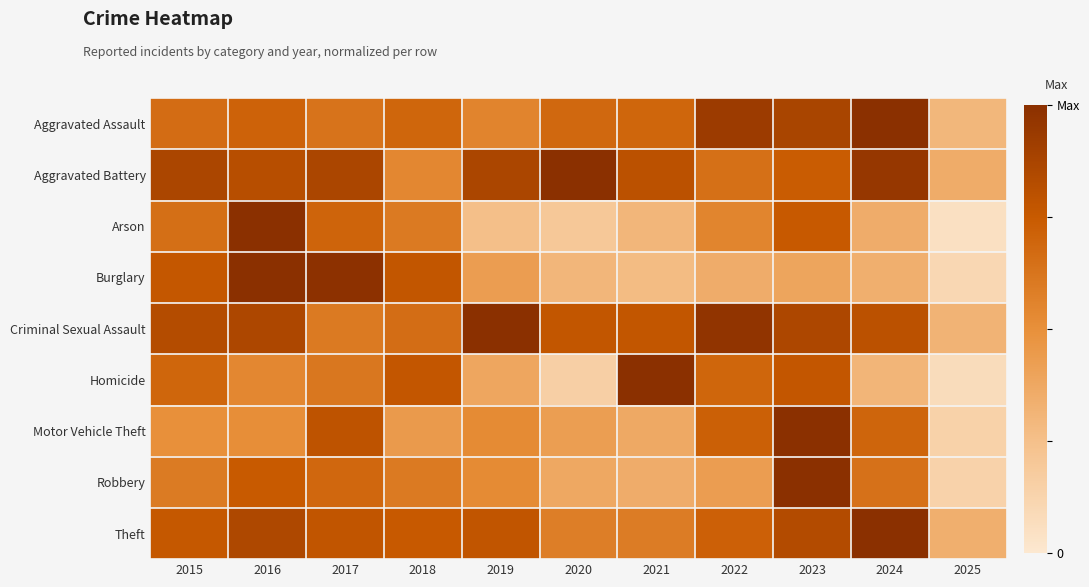

Between 2017 and 2023, which is larger?

2023